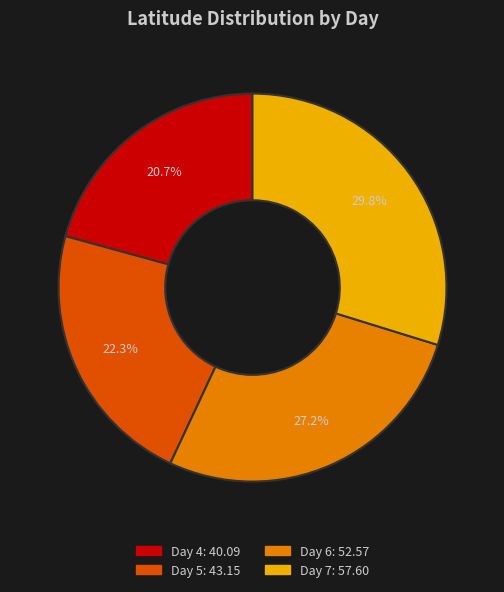

Does any single category account for the majority?

No